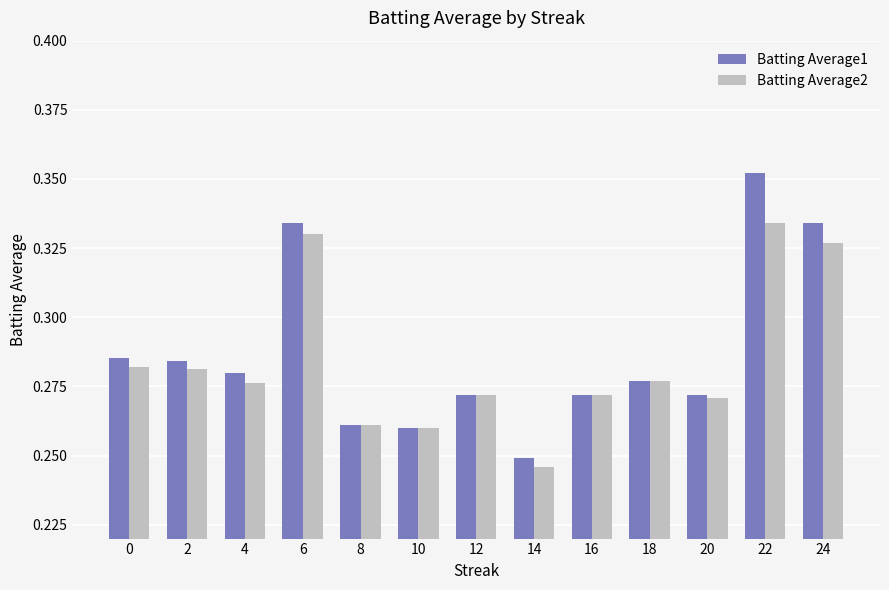

List the series in order of their peak value, lowest first.

Batting Average2, Batting Average1